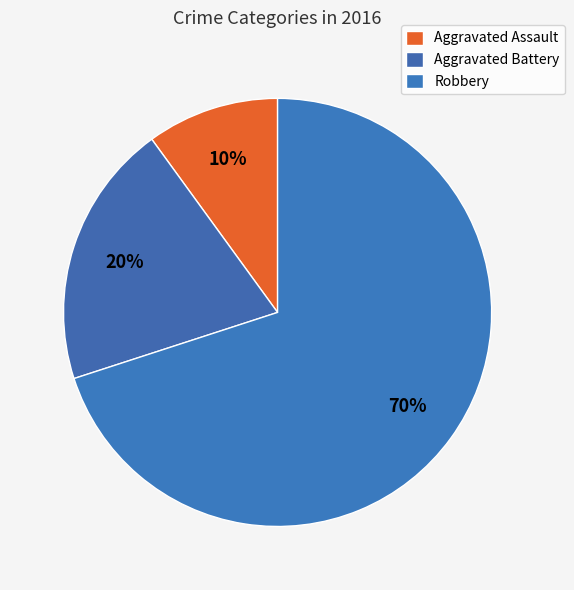

To the nearest percent, what percentage of the pie is Aggravated Battery?

20%